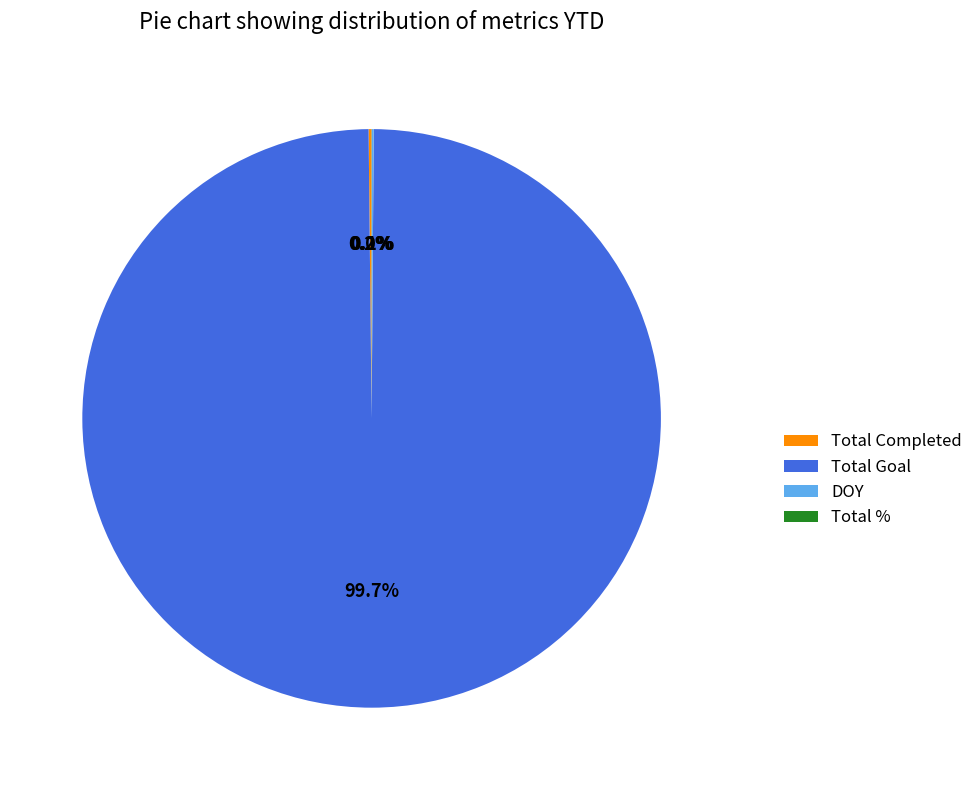

What is the majority slice?

Total Goal